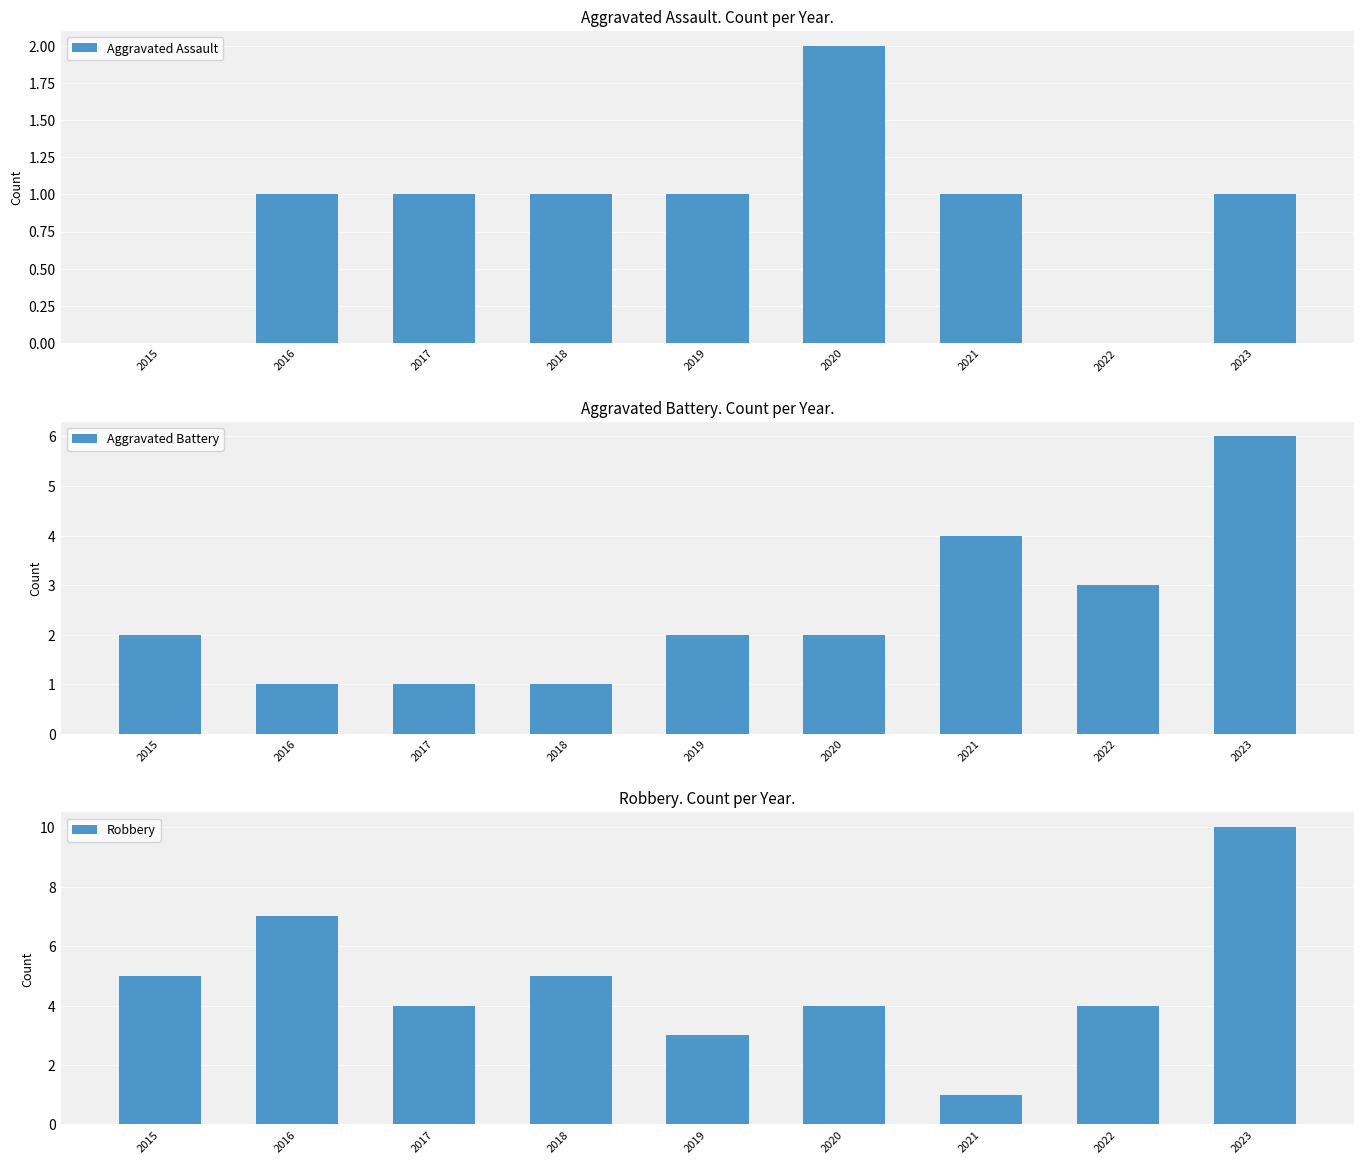

Which series has the widest spread of values?

Robbery